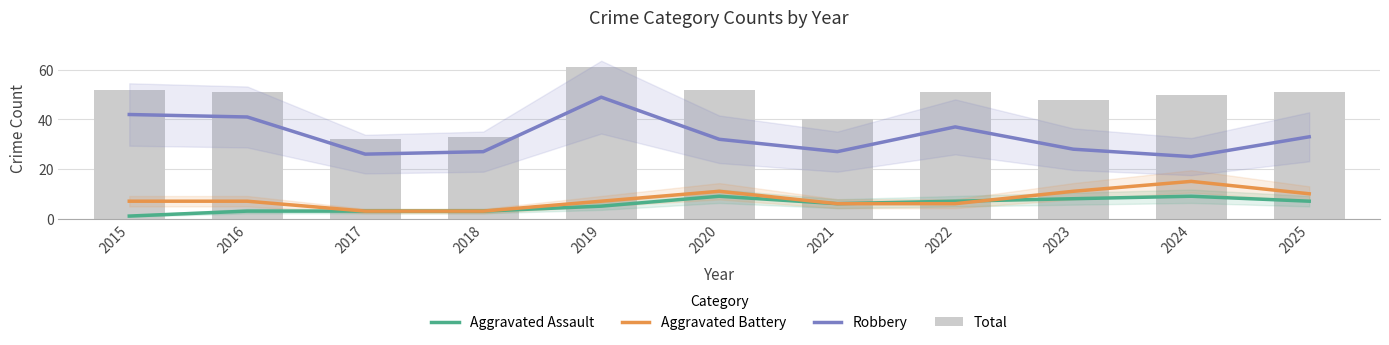

Between 2022 and 2015, which is larger?

2022